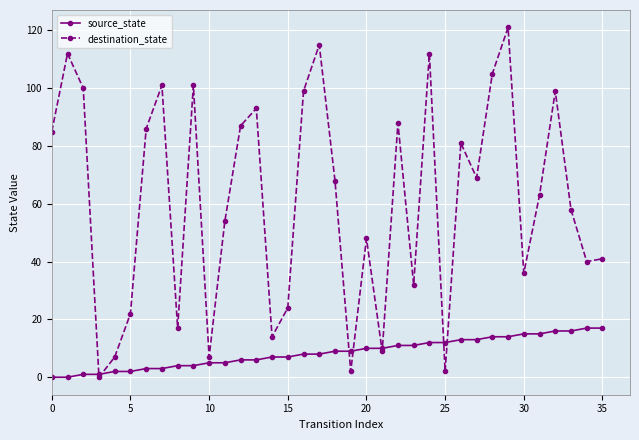

Which series has the largest range (max minus min)?

destination_state